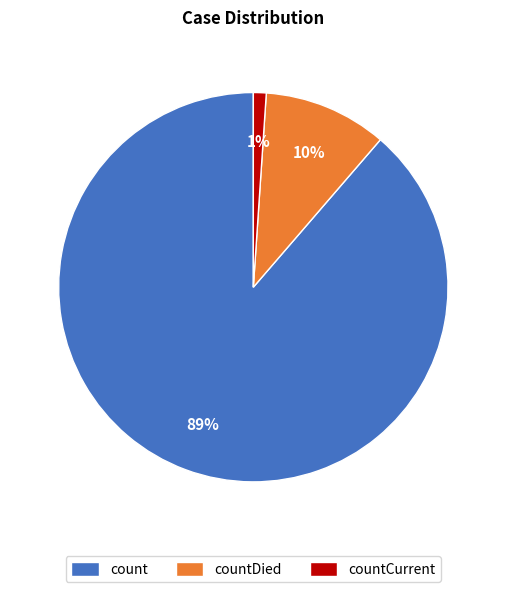

Does any single category account for the majority?

Yes